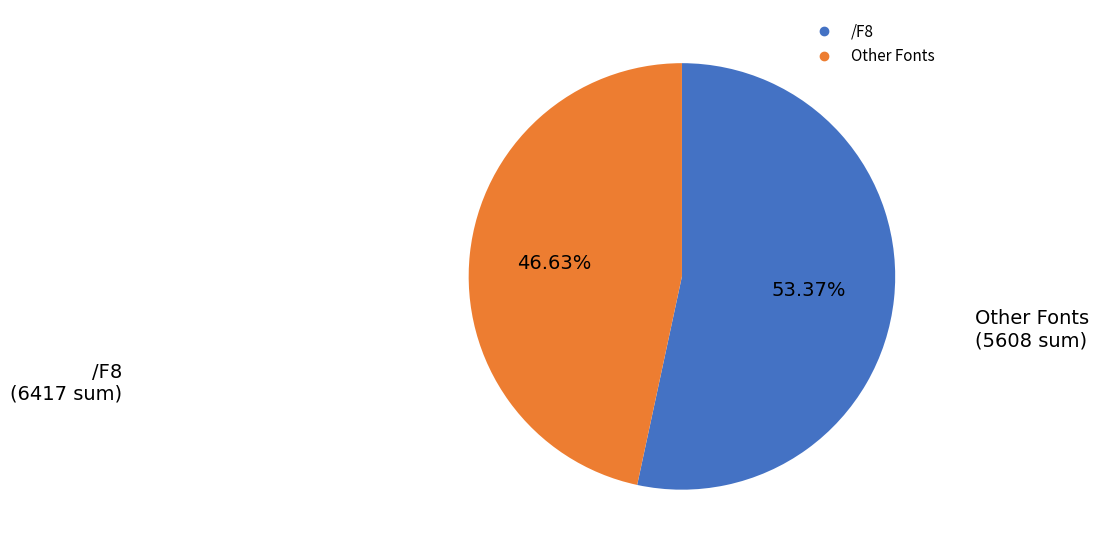

Count the number of slices in the pie.

2